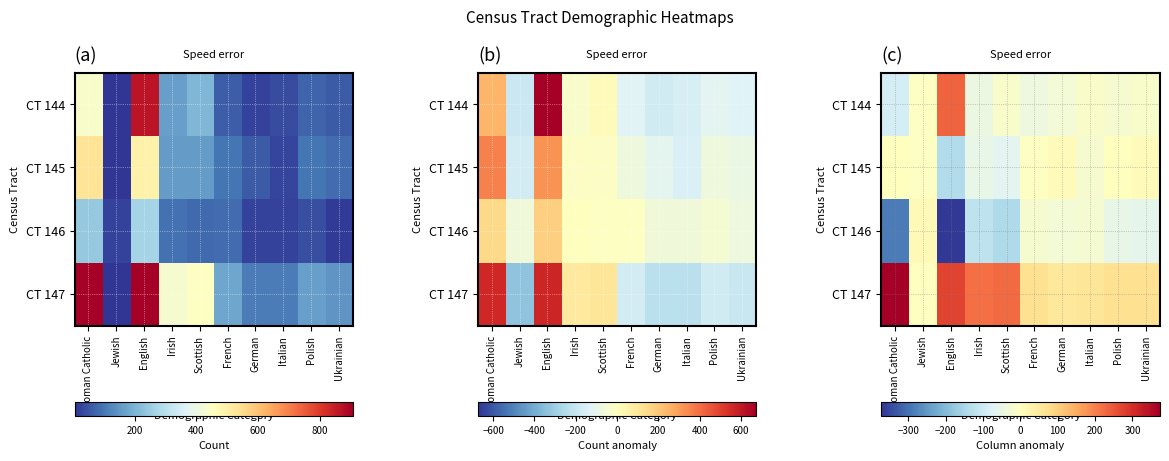

What is the difference between the CT 146 values at German and Jewish?

42.5